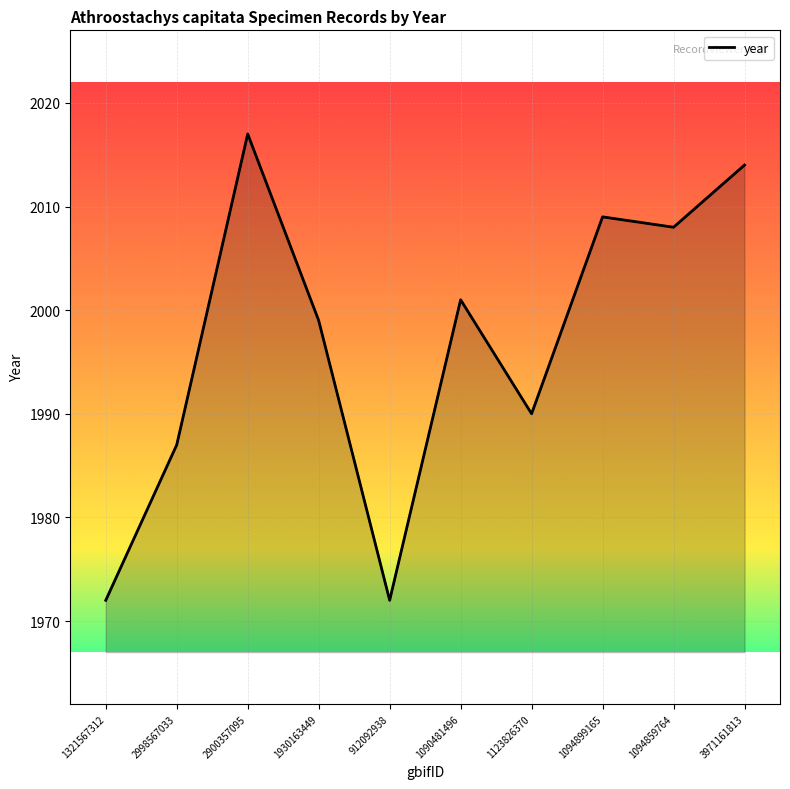

Reading left to right, what are all the values shown in this chart?

1972	1987	2017	1999	1972	2001	1990	2009	2008	2014